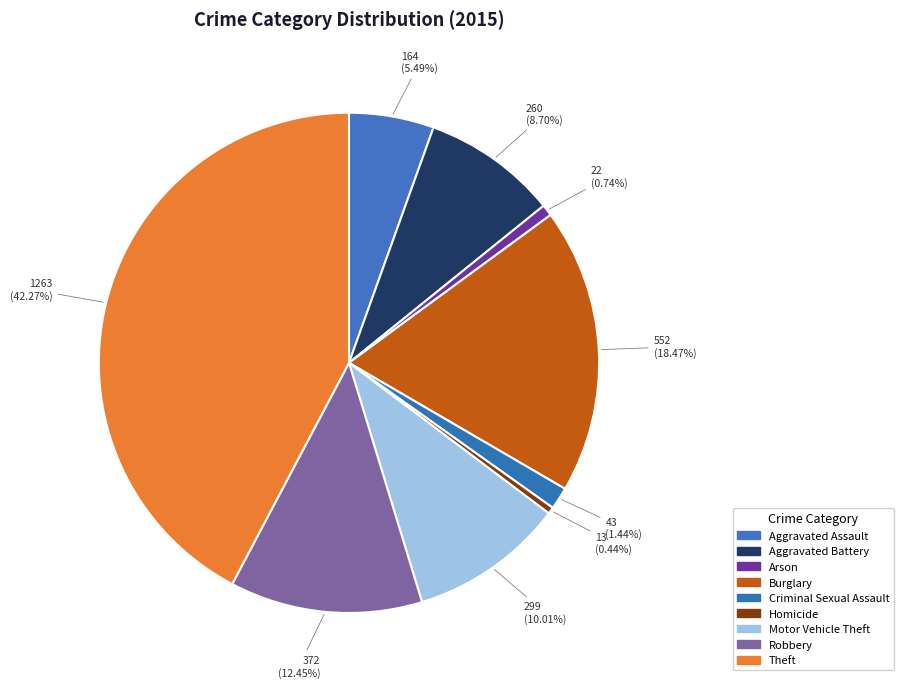

To the nearest percent, what is the difference between the Motor Vehicle Theft and Arson slice percentages?

9%